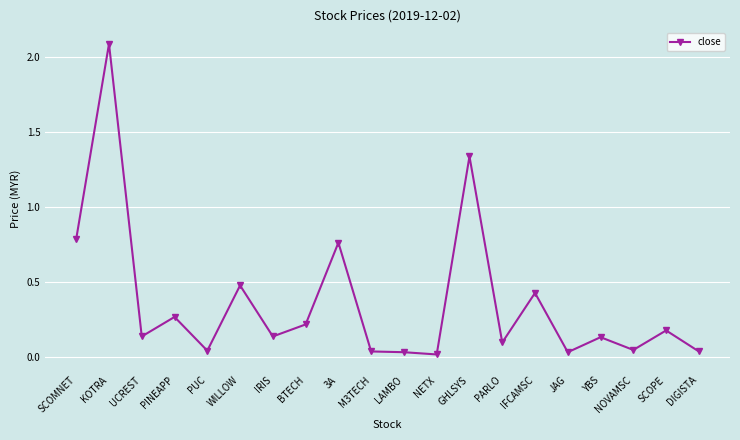

The chart shows a value of 0.0 at PUC. True or false?

True